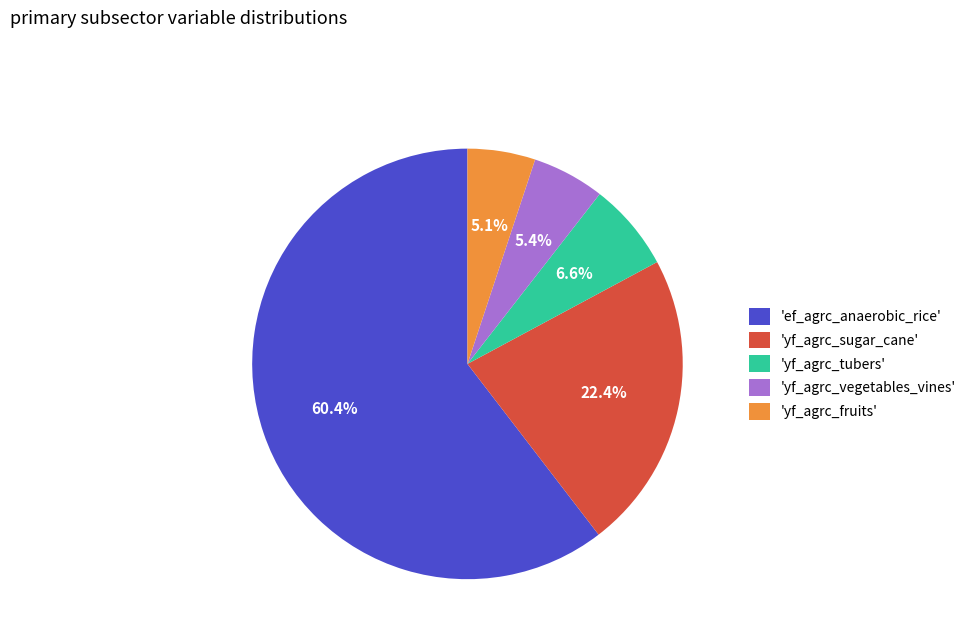

Combined, do 'ef_agrc_anaerobic_rice' and 'yf_agrc_fruits' account for over 50%?

Yes